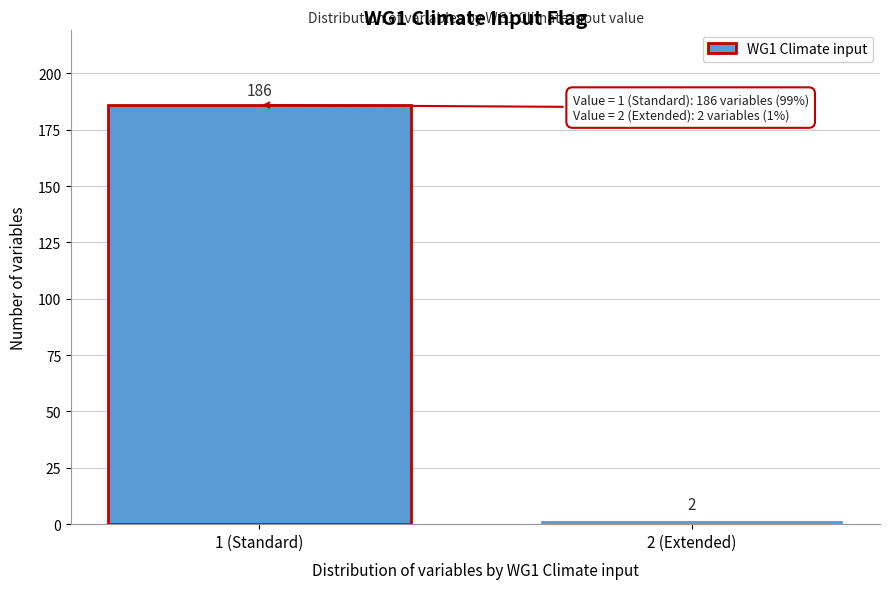

Reading left to right, list all the values displayed in this chart.

1 (Standard)=186	2 (Extended)=2